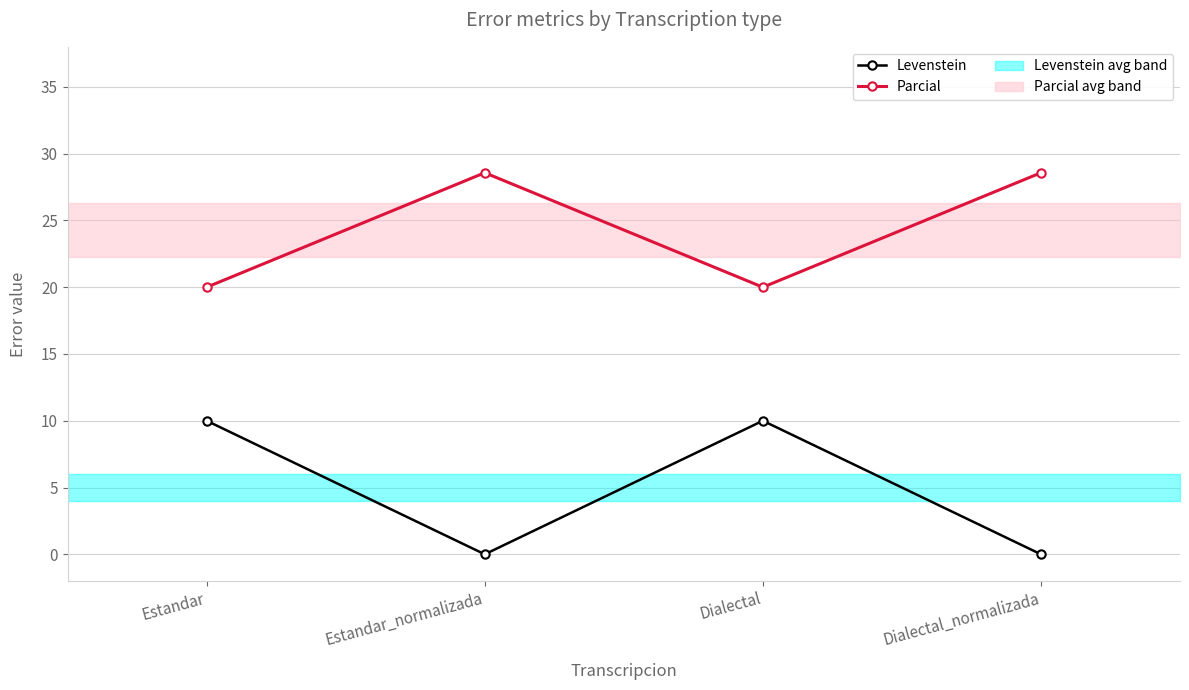

Where is Levenstein nearest to the value 4?

Estandar_normalizada